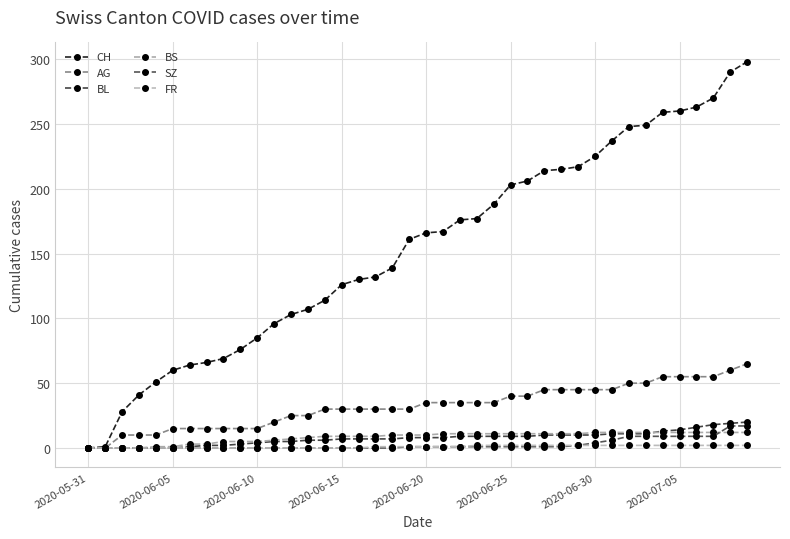

Which series has the widest spread of values?

CH